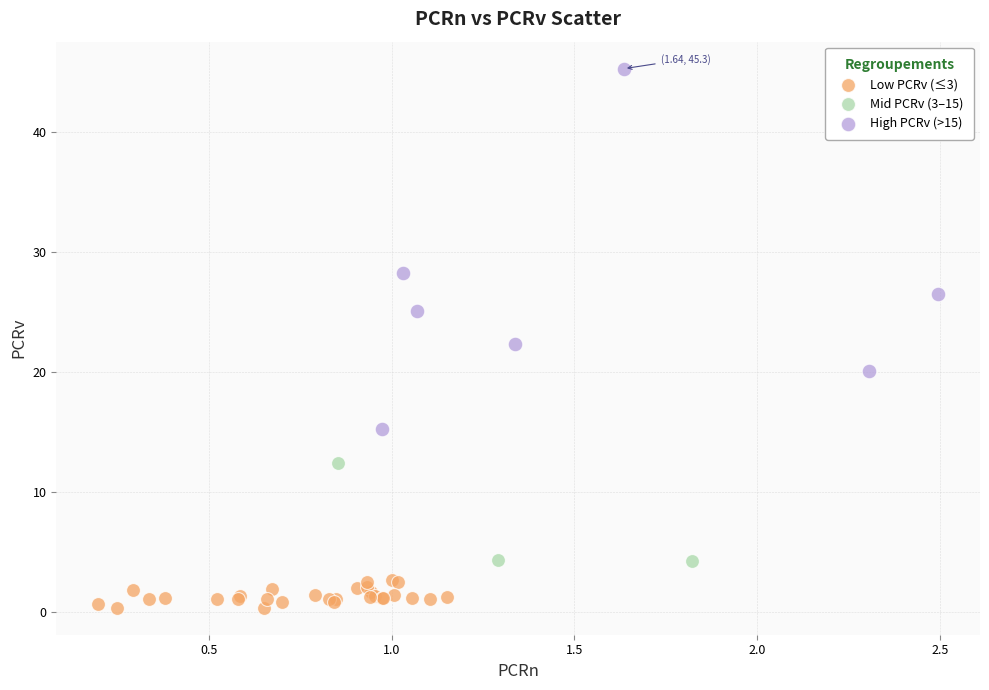

Which series reaches the minimum Y coordinate?

Low PCRv (≤3)